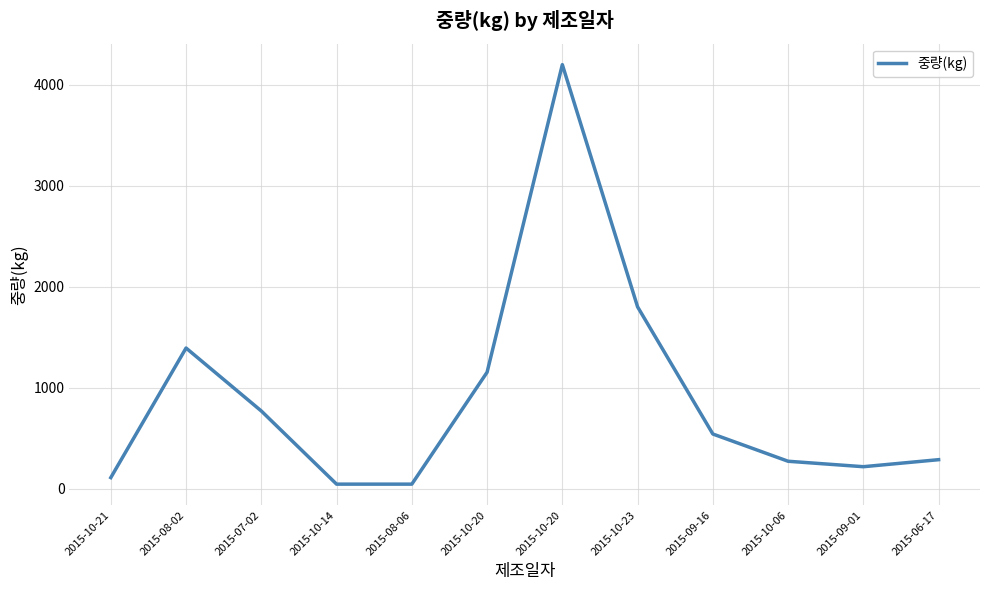

Reading left to right, transcribe all the data shown in this chart.

2015-10-21=108.0	2015-08-02=1392.0	2015-07-02=768.0	2015-10-14=43.2	2015-08-06=43.2	2015-10-20=1152.0	2015-10-20=4200.0	2015-10-23=1800.0	2015-09-16=540.0	2015-10-06=270.0	2015-09-01=216.0	2015-06-17=285.6